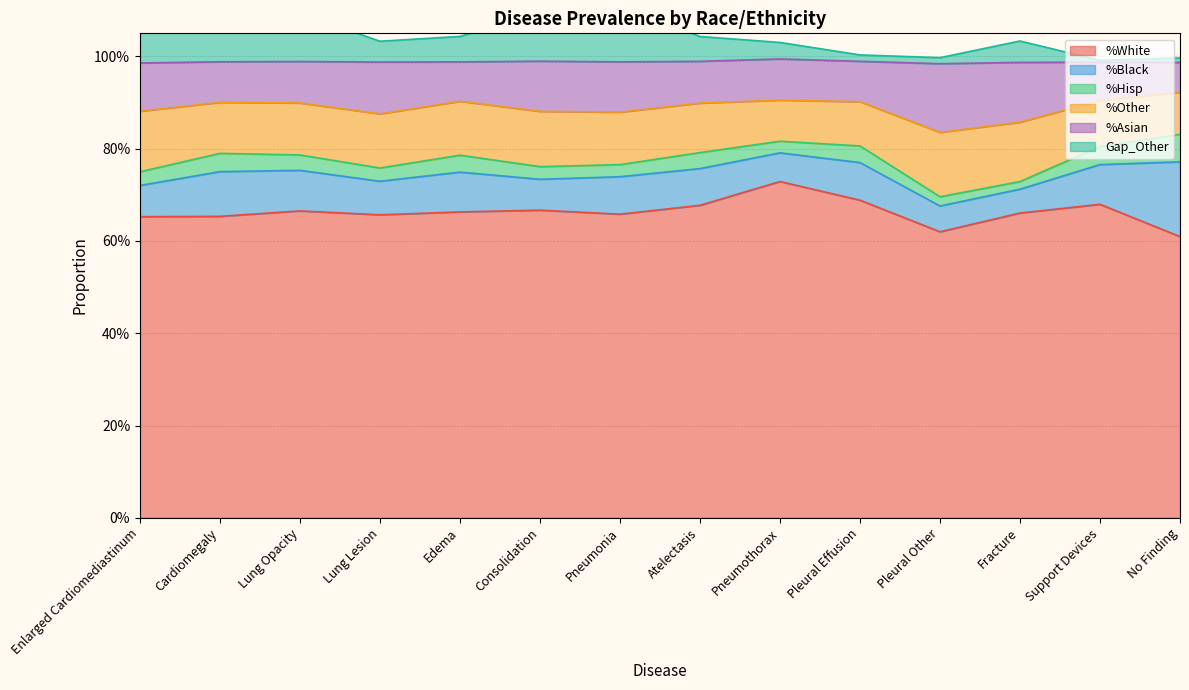

List the labels in order of %White value, smallest first.

No Finding, Pleural Other, Enlarged Cardiomediastinum, Cardiomegaly, Lung Lesion, Pneumonia, Fracture, Edema, Lung Opacity, Consolidation, Atelectasis, Support Devices, Pleural Effusion, Pneumothorax